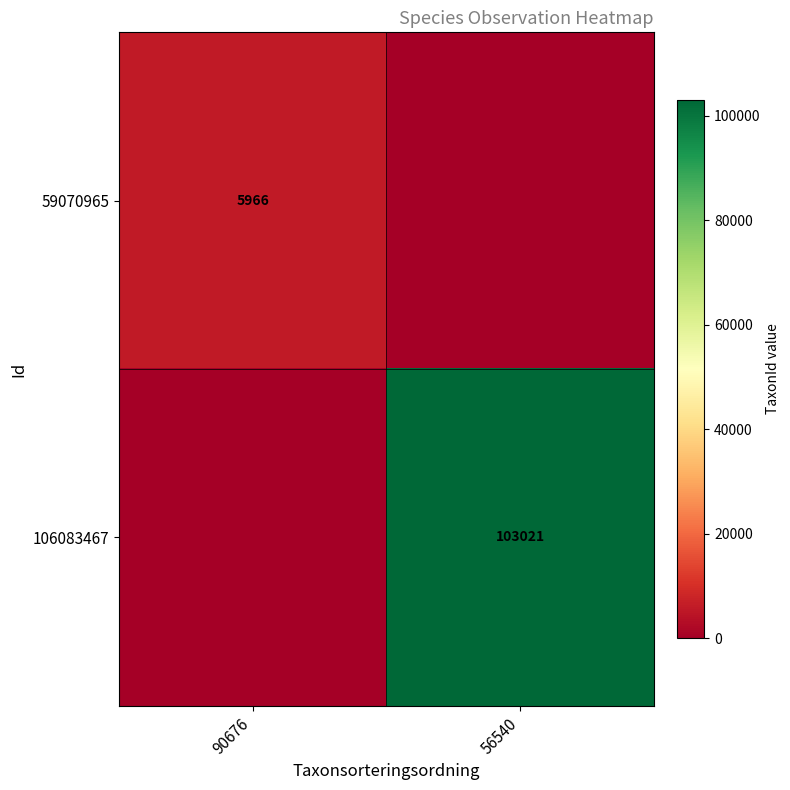

The value of 59070965 at 90676 is 5966. True or false?

True